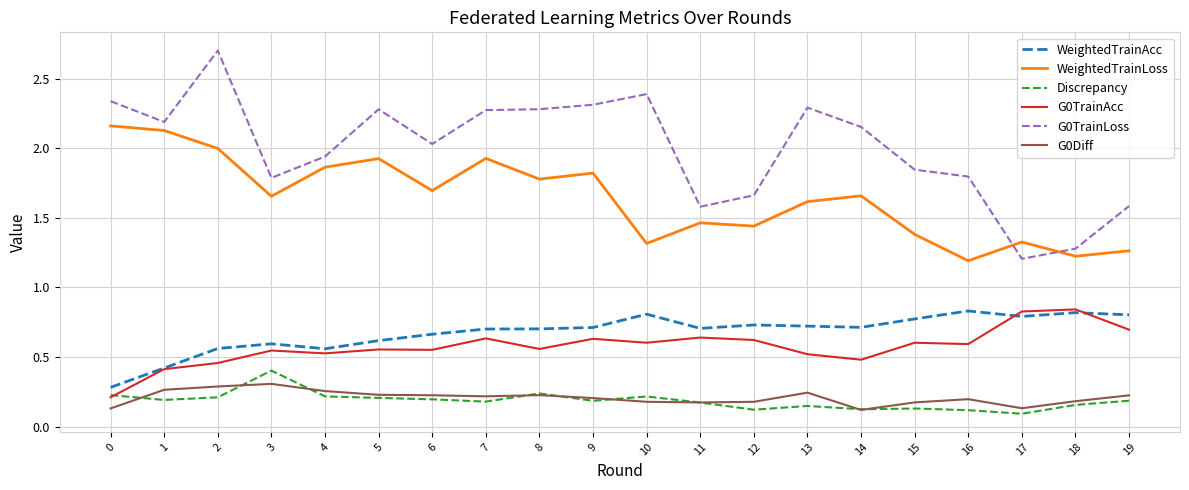

What is the total value across all series at 9?

5.9